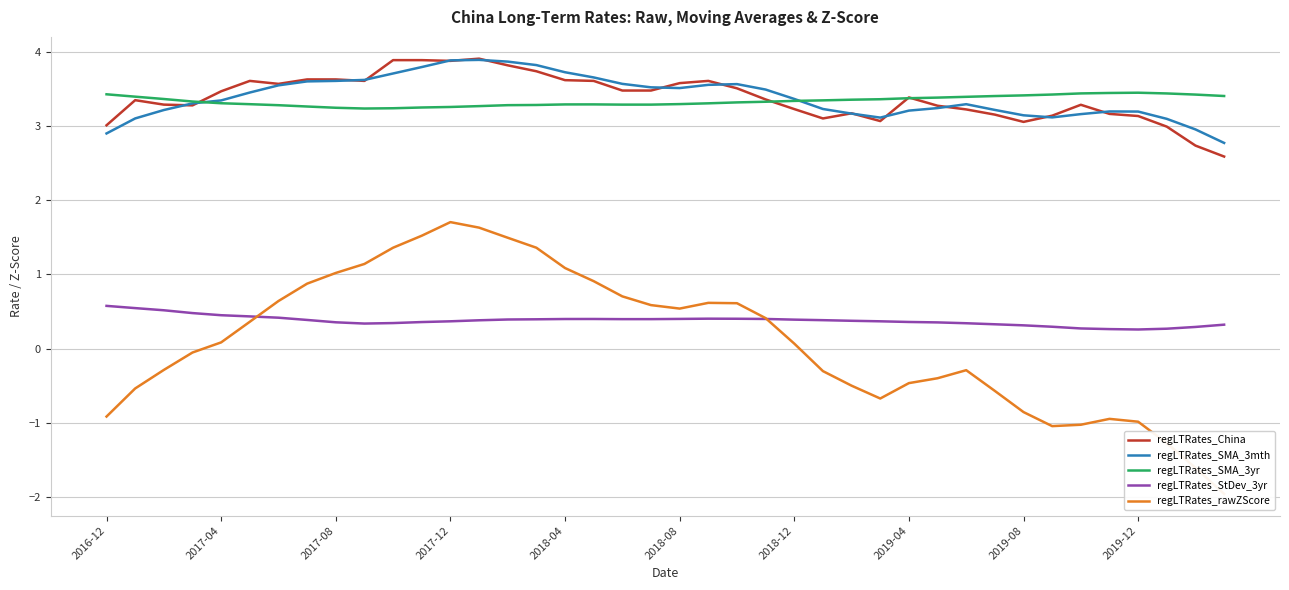

What is the lowest value of the regLTRates_SMA_3yr series?

3.2